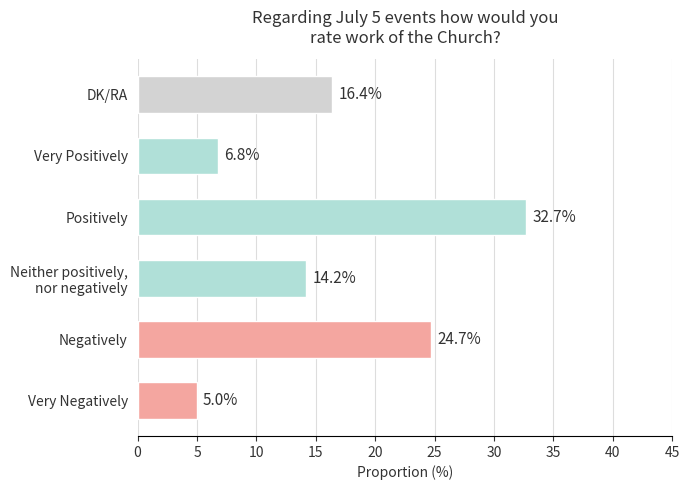

True or false: the data shows 6.8 at Very Positively.

True